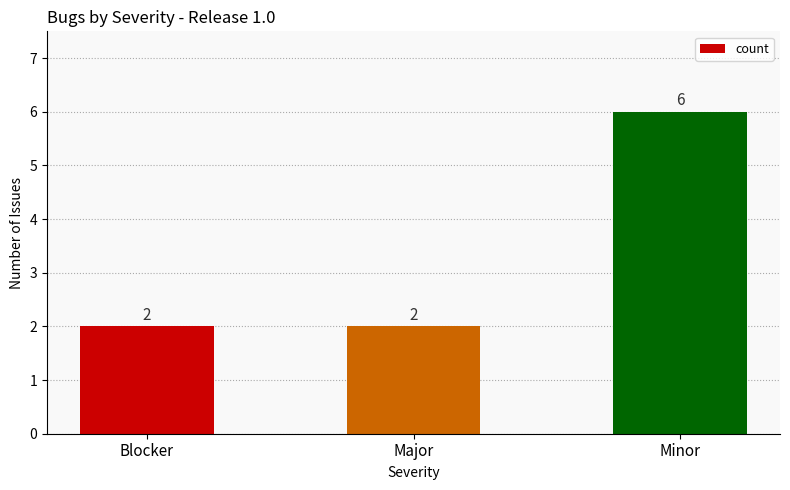

What is the label of the 1st bar from the left?

Blocker